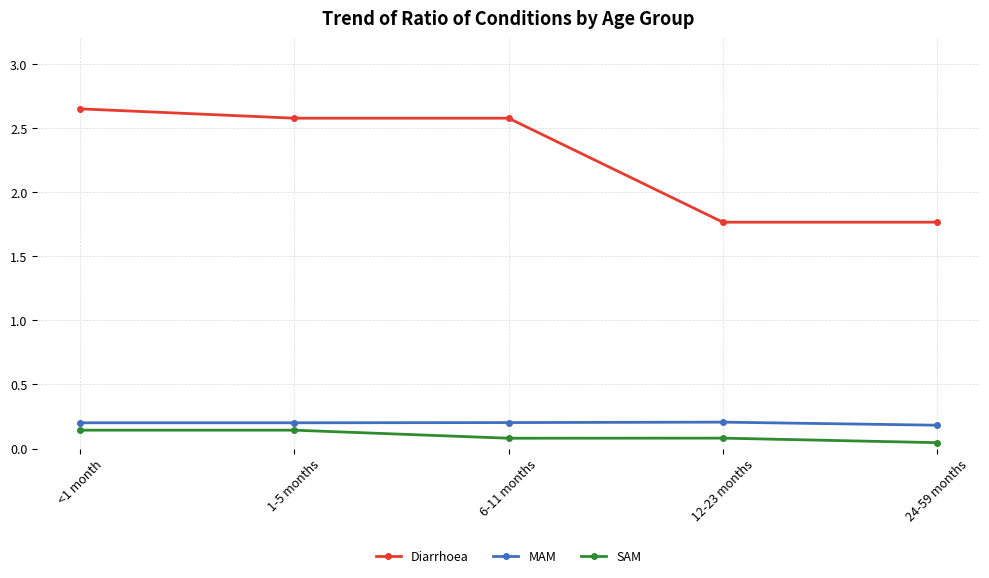

What is the difference between the maximum and second lowest values in the Diarrhoea series?

0.9